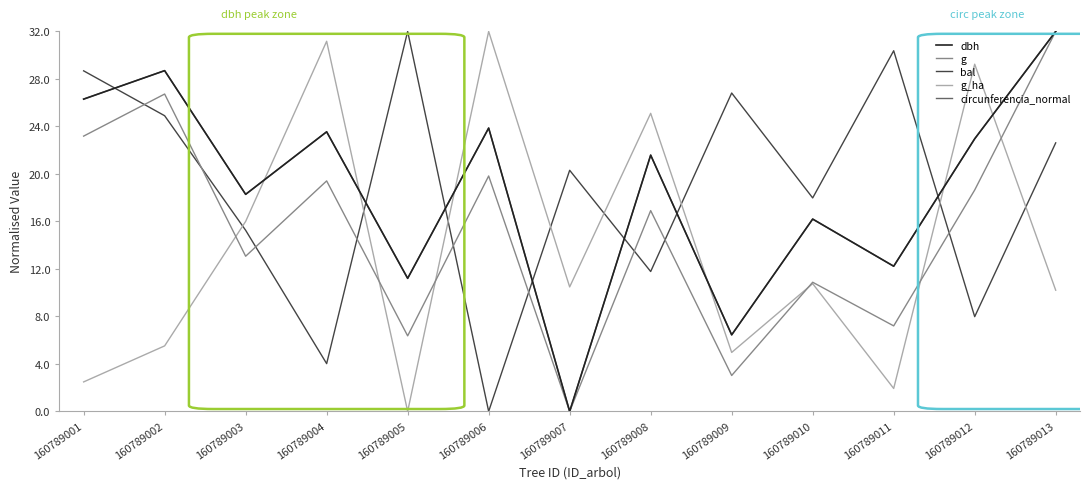

What is the greatest value displayed?

32.0